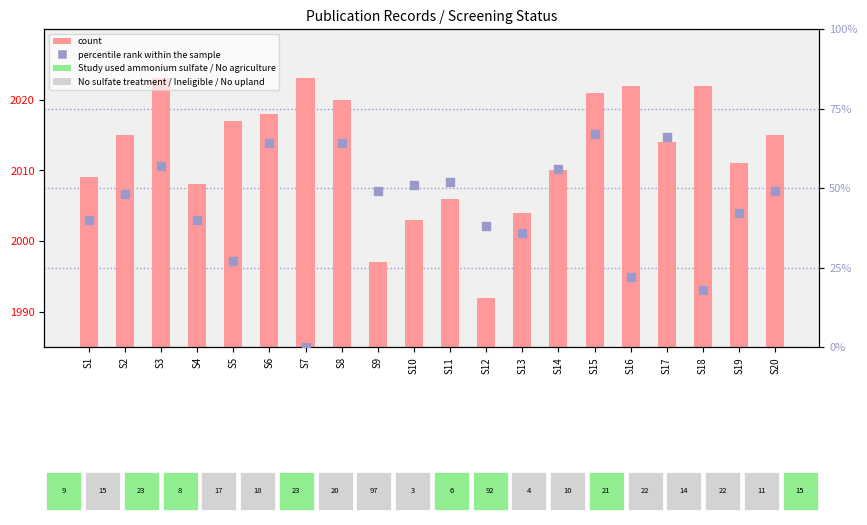

Which series has the largest Y range (max minus min)?

percentile rank within the sample